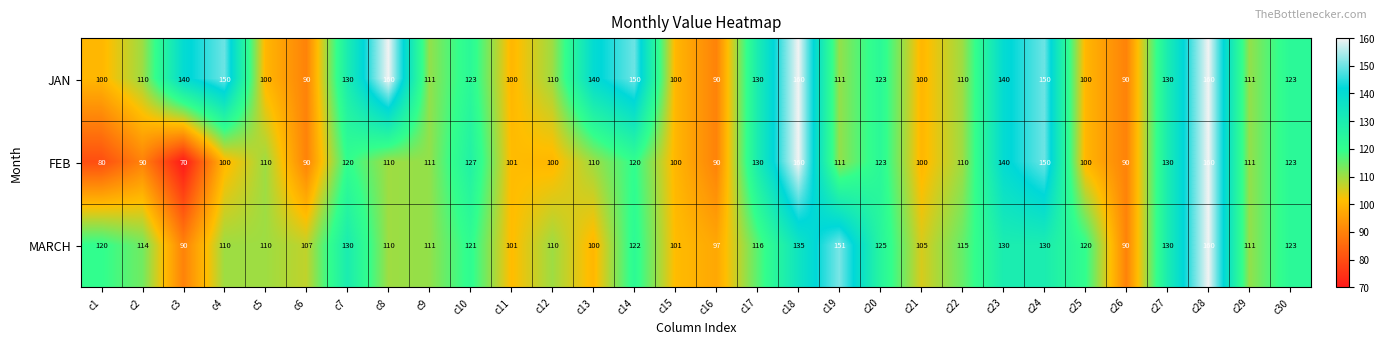

Rank the series by their average value, from highest to lowest.

JAN, MARCH, FEB